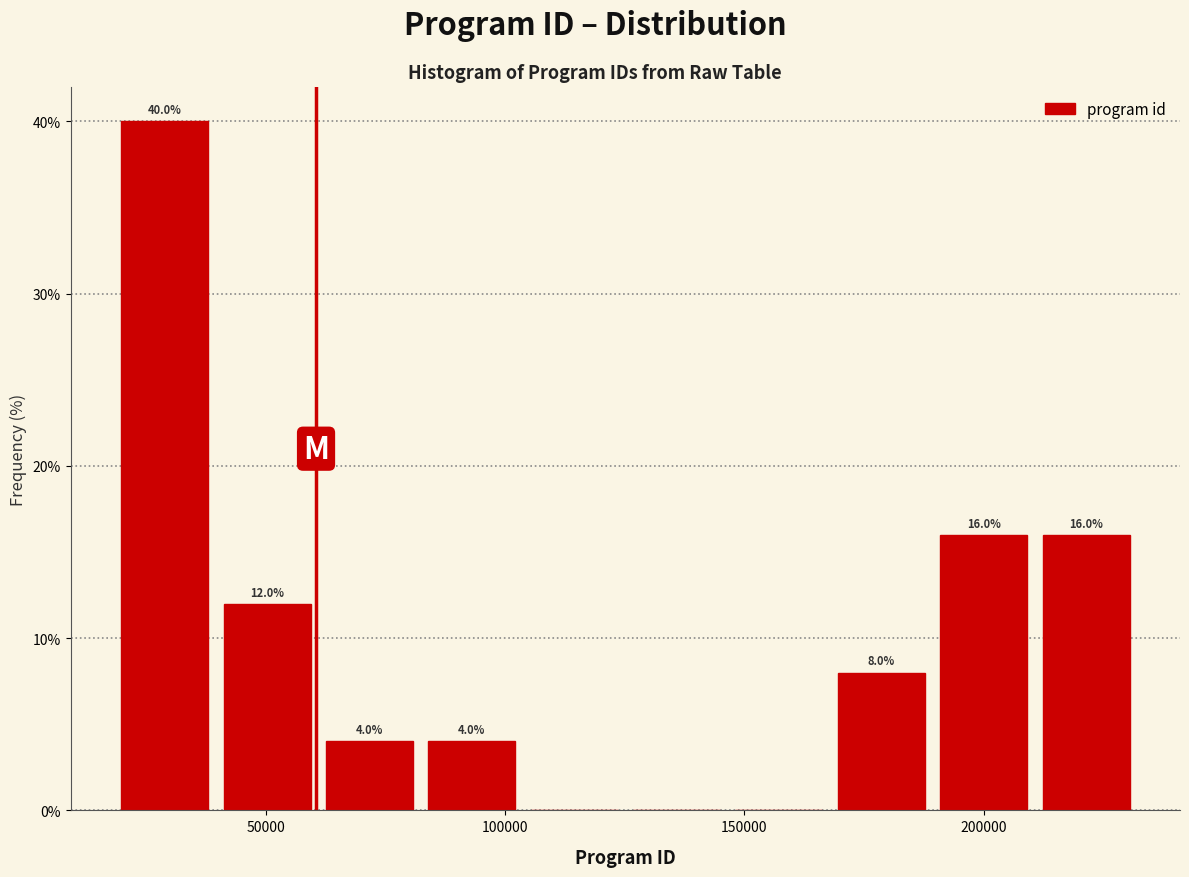

Which range on the x-axis has the tallest bar?

20000 to 40000